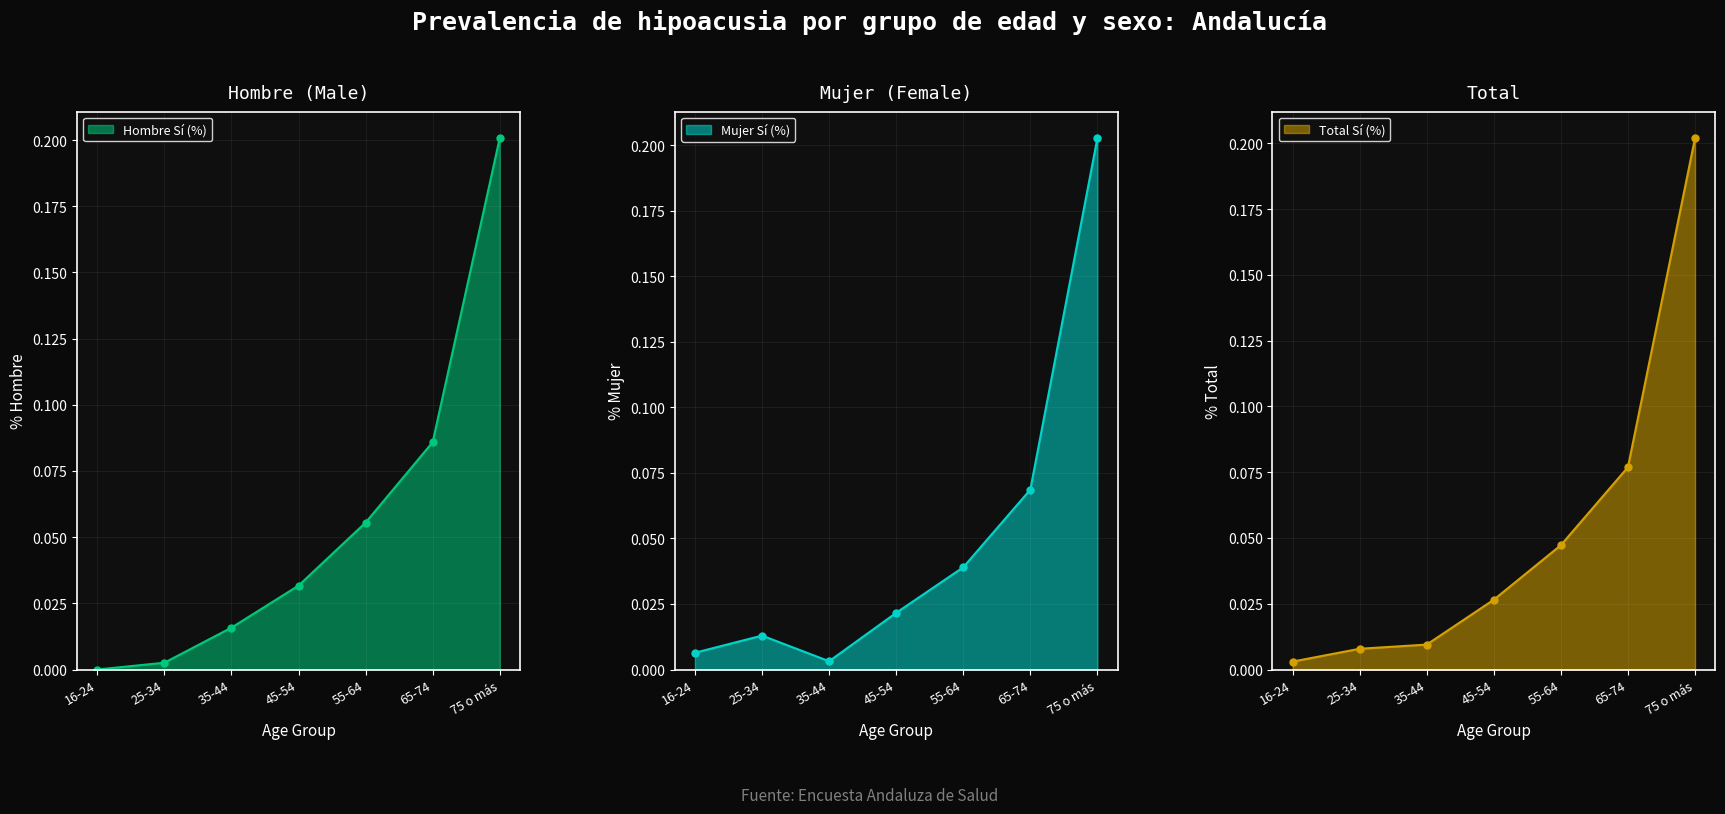

At which label is Mujer Sí (%) closest to 0?

35-44